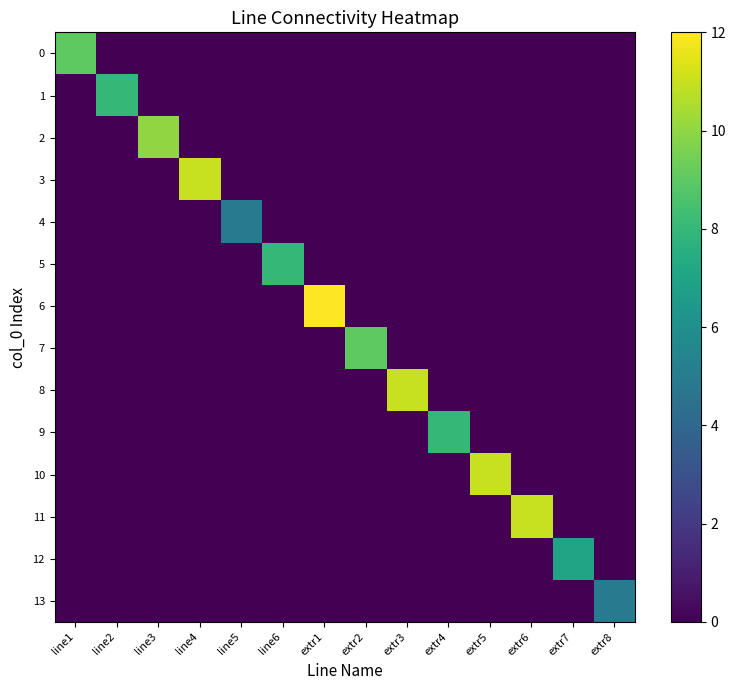

At how many categories does at least one series exceed 7?

11